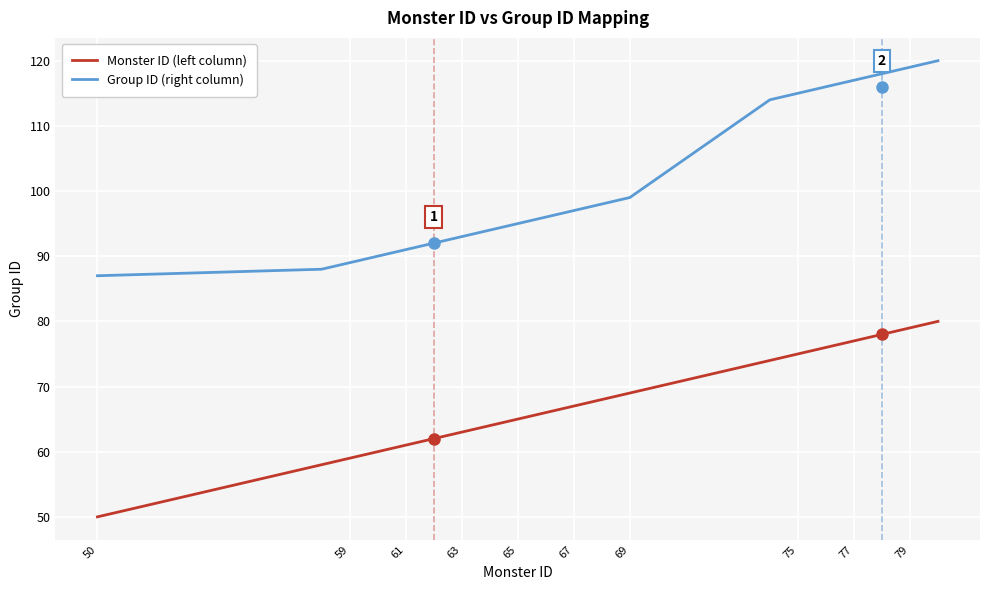

Which series has the largest total across all categories?

Group ID (right column)